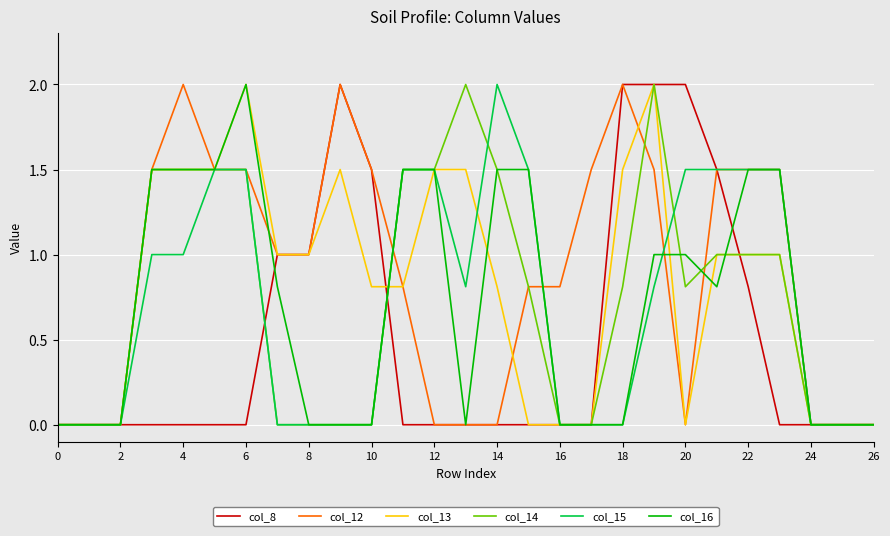

Is this an area chart (filled region under the line)?

No